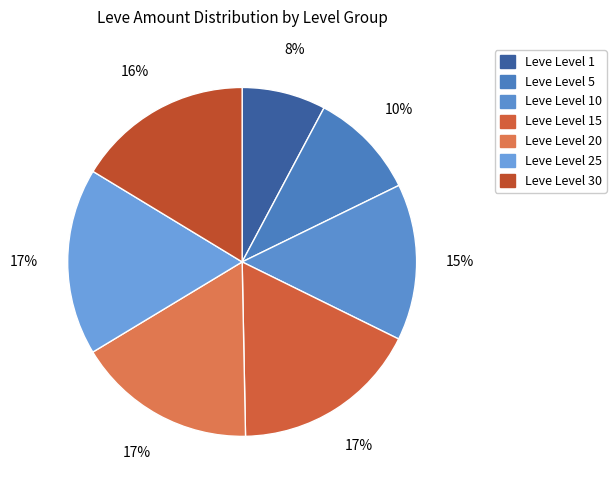

To the nearest percent, what is the average slice percentage?

14%